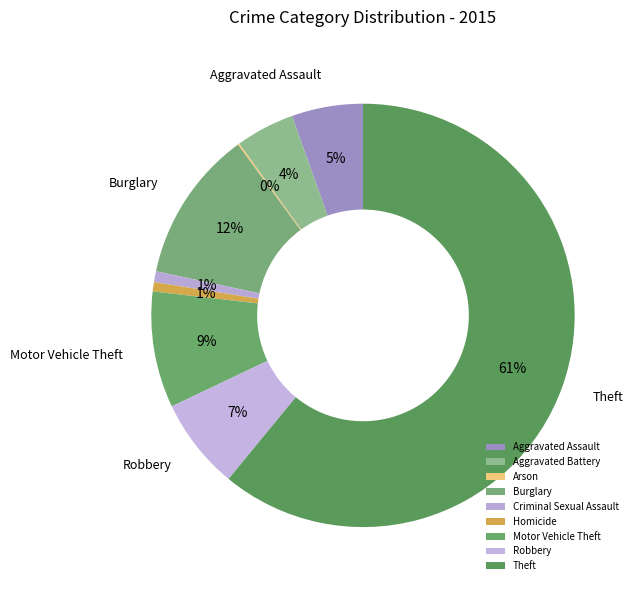

To the nearest percent, what is the combined percentage of Arson and Motor Vehicle Theft?

9%